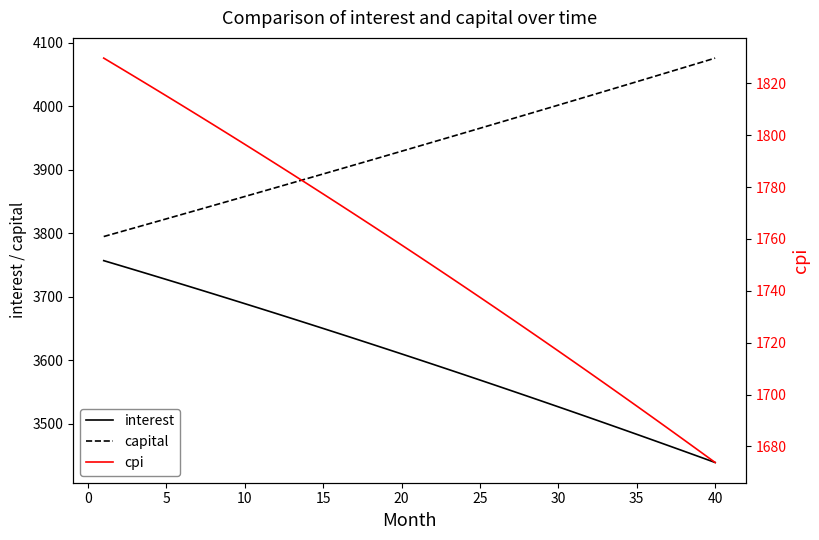

True or false: capital has a value of 1424.0 at 40.

False